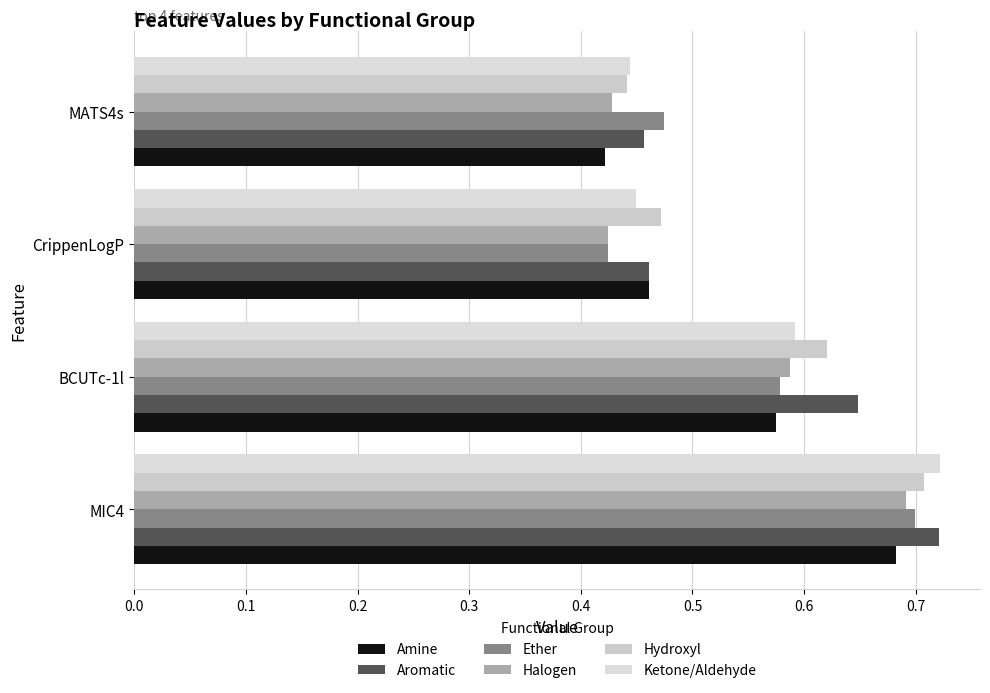

Count the number of categories in the chart.

4